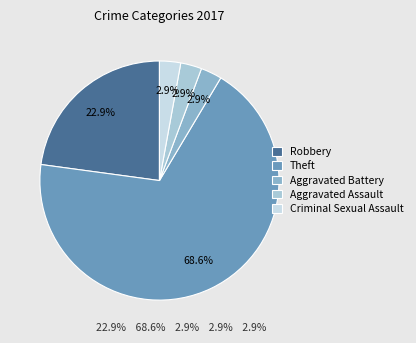

Which category has the biggest portion of the pie?

Theft